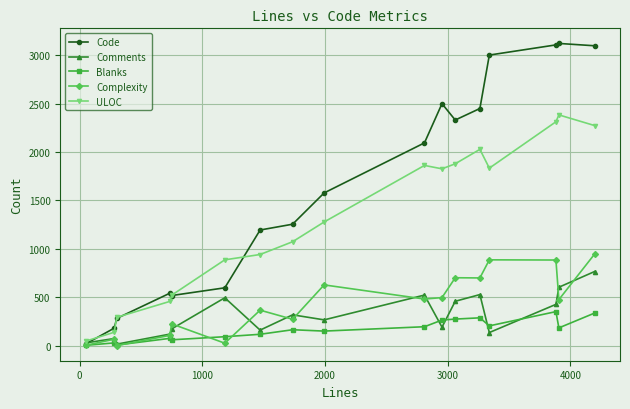

What is the maximum value for Code?

3121